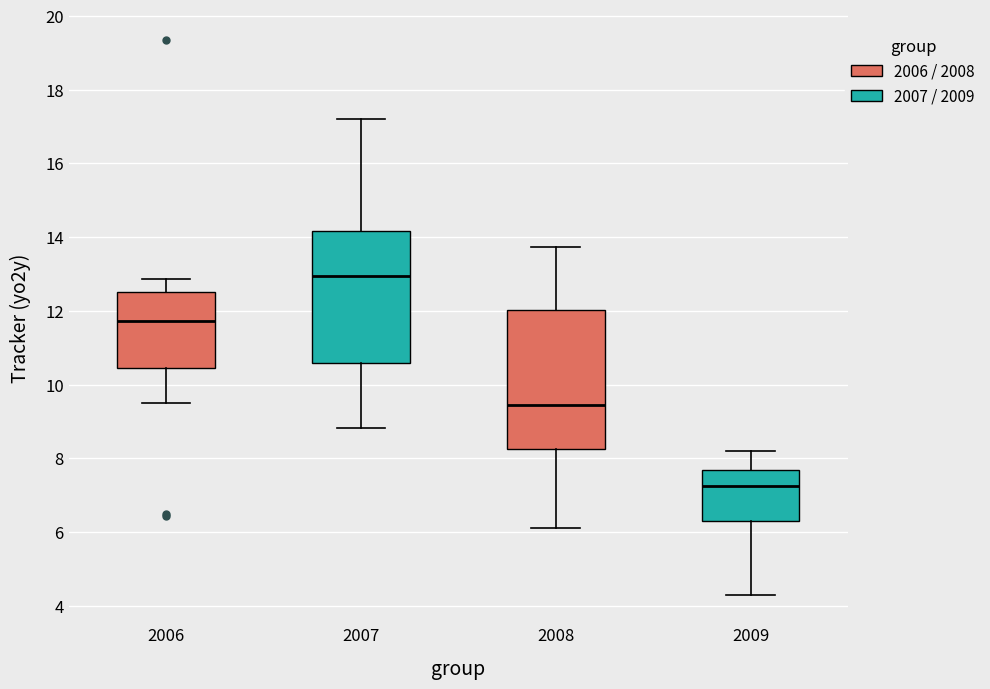

Where is the upper edge of the box at x = 2007 on the y-axis? The values are not printed on the chart, so give them approximately, as read against the axis.

14.2